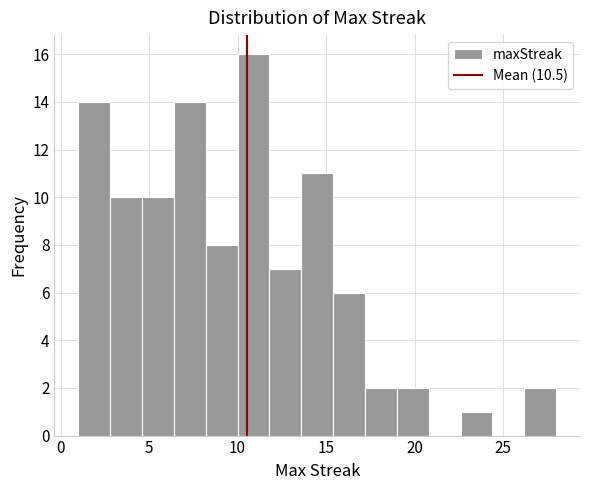

Around what value on the x-axis is the tallest bar? Give the approximate position of its centre, as read against the axis.

11.0